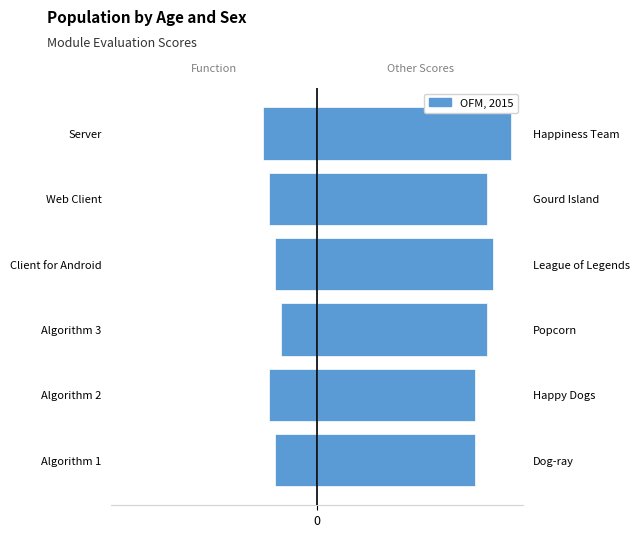

What is the sum of the Function (Left) values at Server and Algorithm 2?

-17